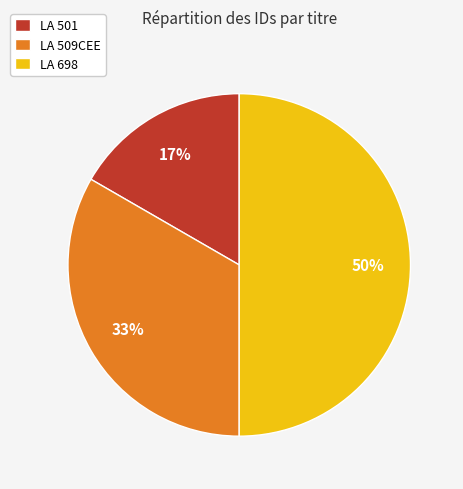

Does LA 509CEE account for over 50% of the chart?

No